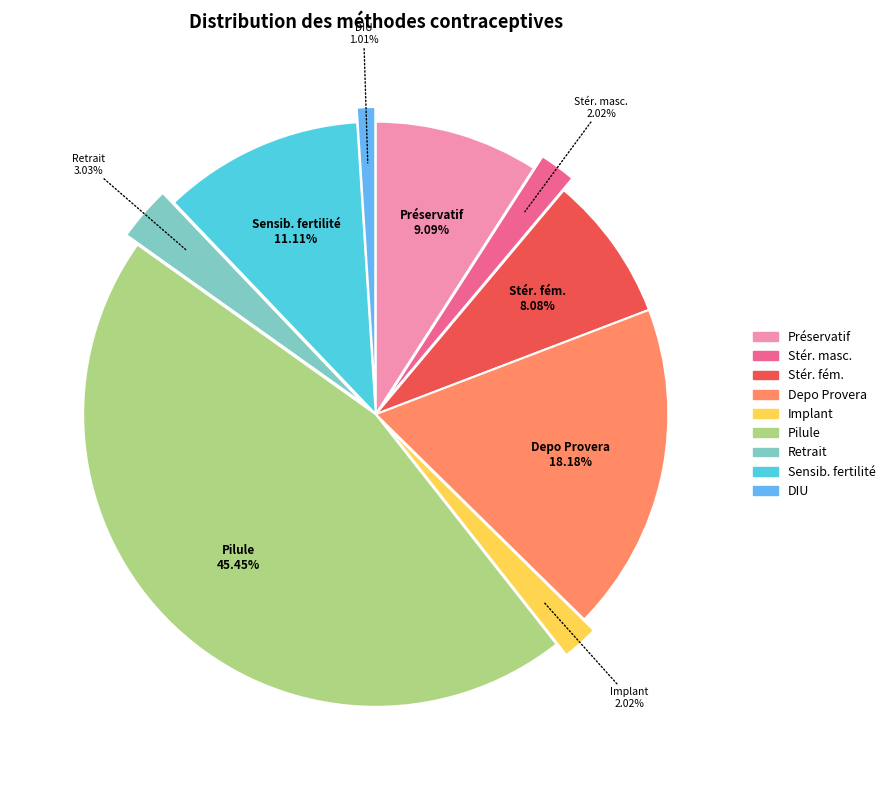

How many segments does this pie chart have?

9